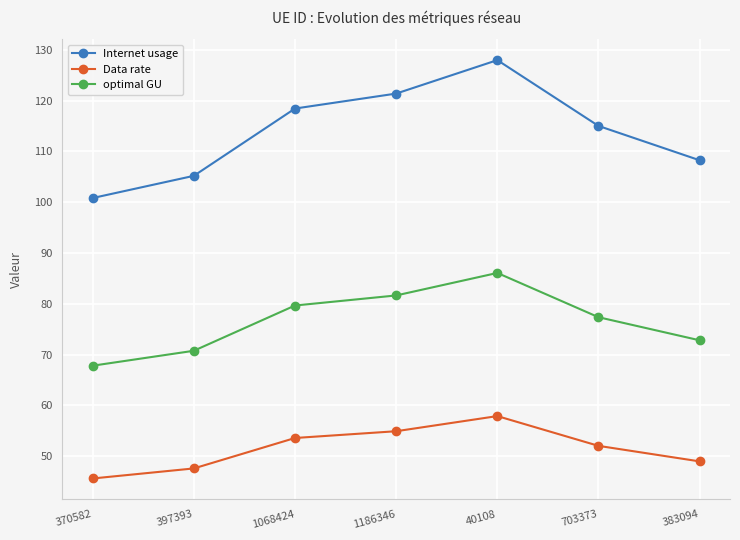

Reading left to right, transcribe all the data shown in this chart.

Internet usage: 370582=100.8	397393=105.2	1068424=118.4	1186346=121.4	40108=128.0	703373=115.0	383094=108.2
Data rate: 370582=45.6	397393=47.6	1068424=53.6	1186346=54.9	40108=57.9	703373=52.0	383094=49.0
optimal GU: 370582=67.8	397393=70.7	1068424=79.7	1186346=81.6	40108=86.1	703373=77.4	383094=72.8